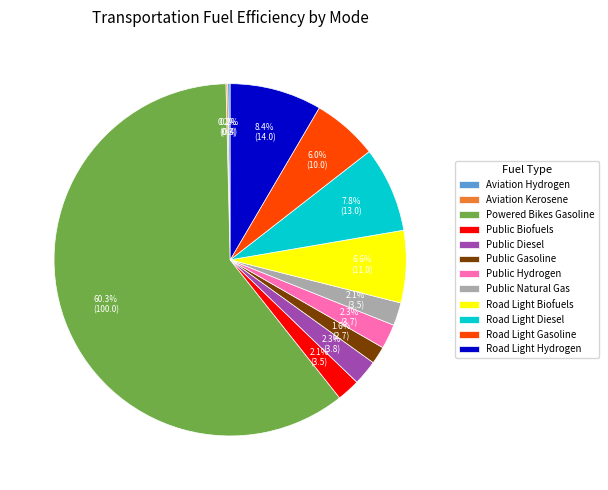

What is the ratio of the value at Road Light Diesel to the value at Road Light Biofuels?

1.2